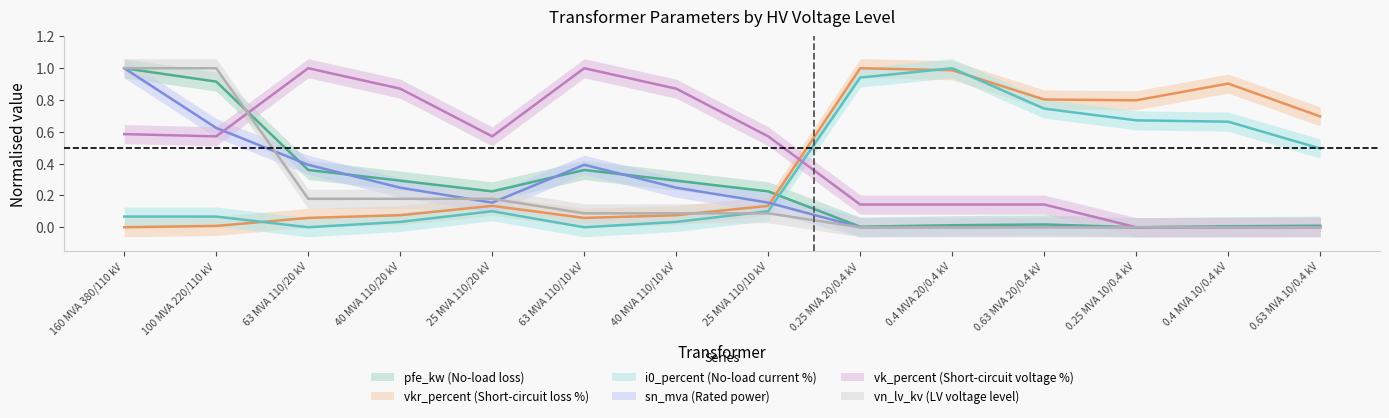

At which category is the sum across all series the highest?

160 MVA 380/110 kV